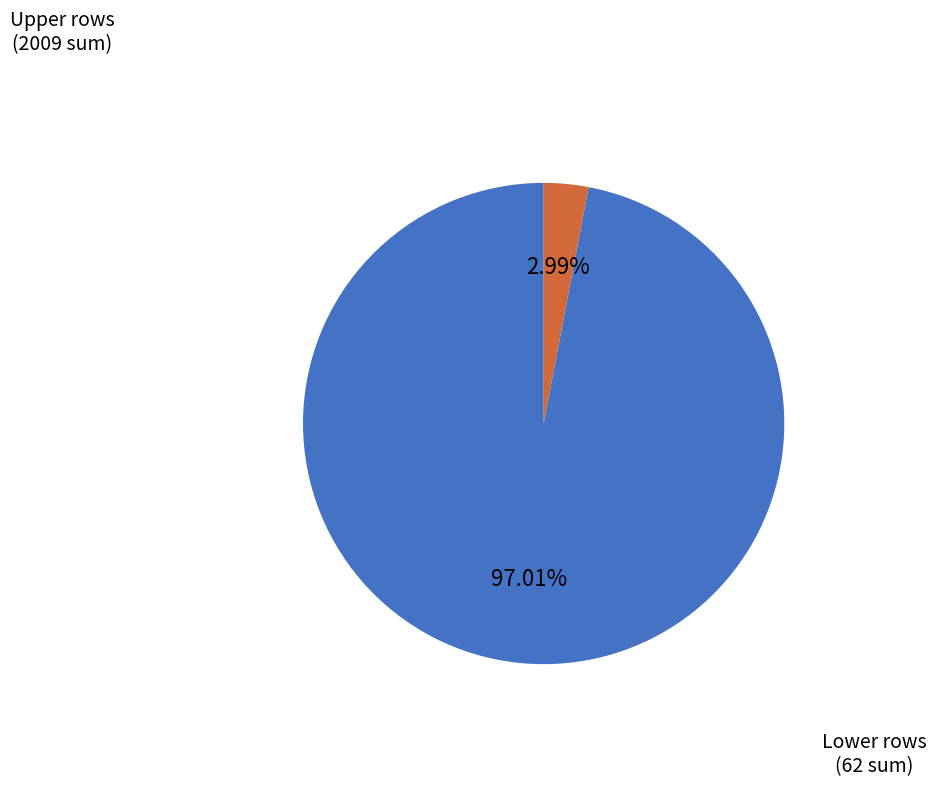

Is there any slice that represents more than half of the pie?

Yes